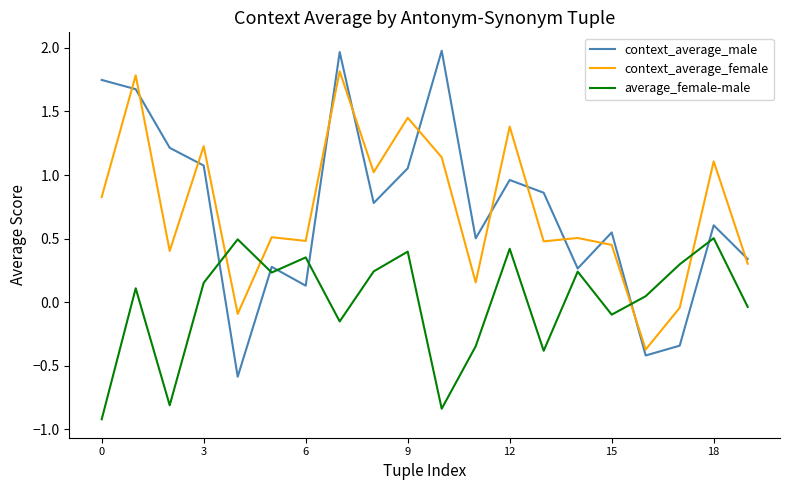

Which series has the largest range (max minus min)?

context_average_male